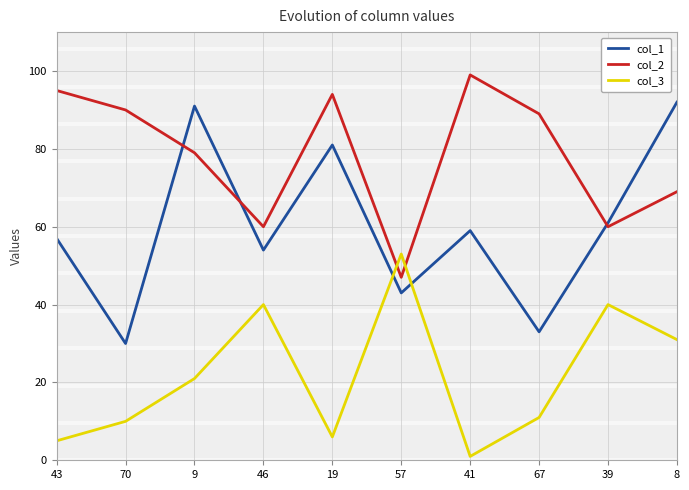

Which series has the widest spread of values?

col_1